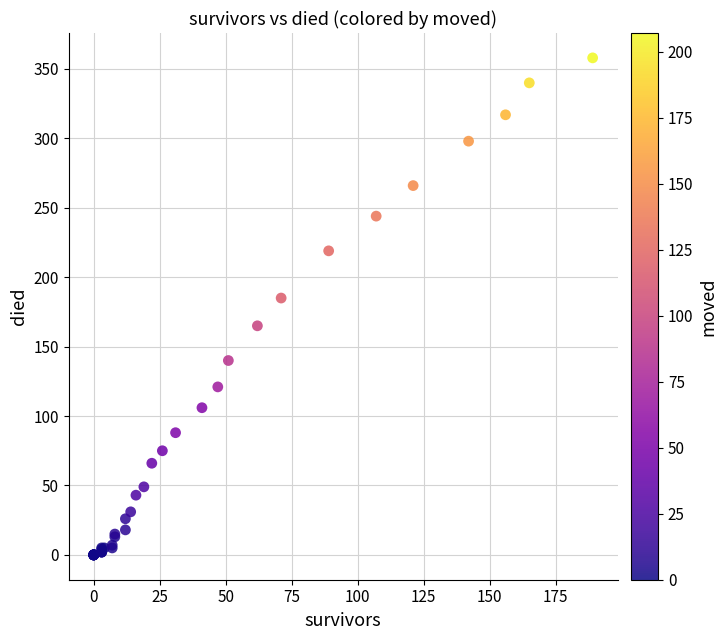

What Y value in the scatter plot is closest to 179?

185